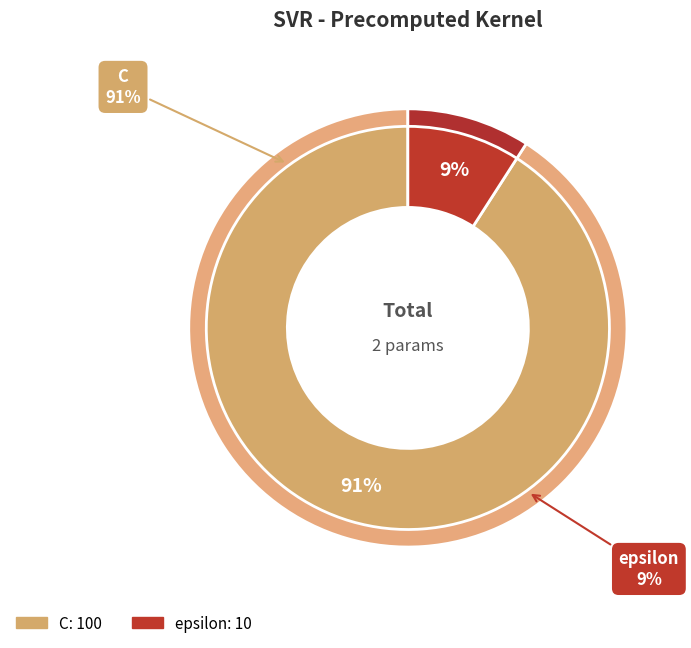

Rank the categories by value from highest to lowest.

C, epsilon